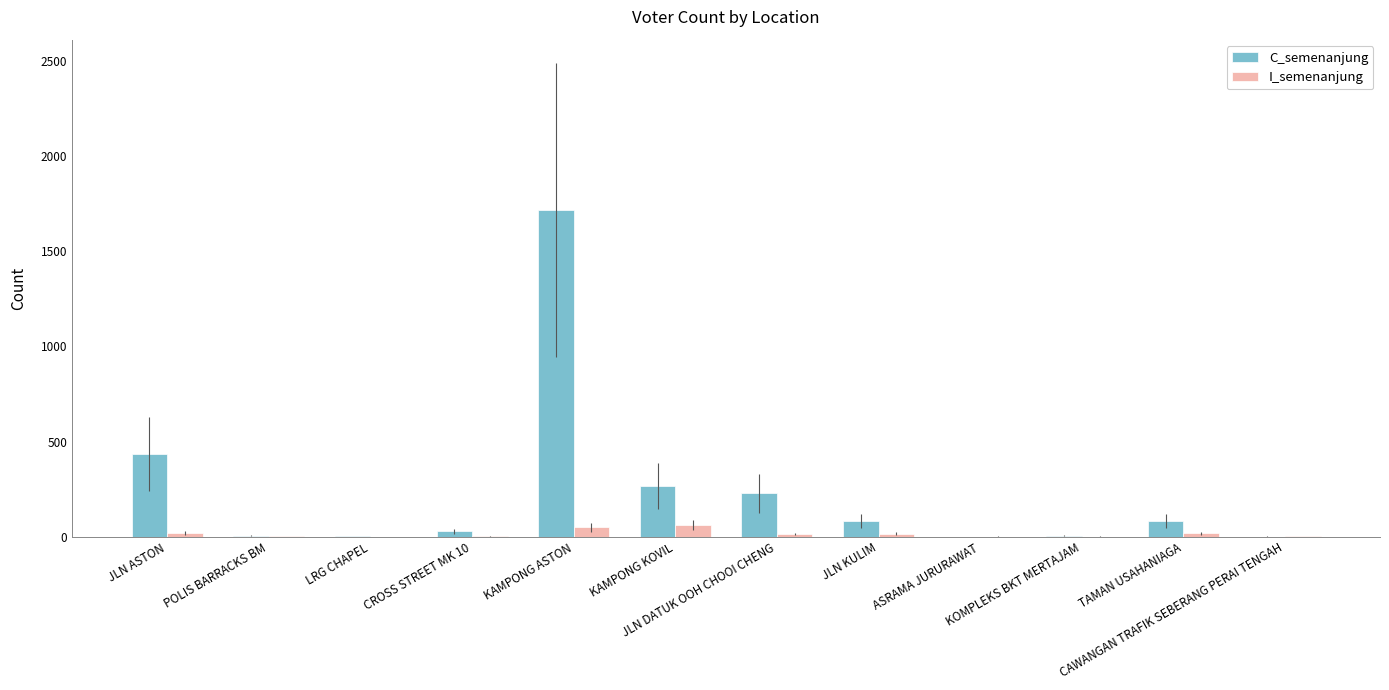

What is the highest value of the I_semenanjung series?

61